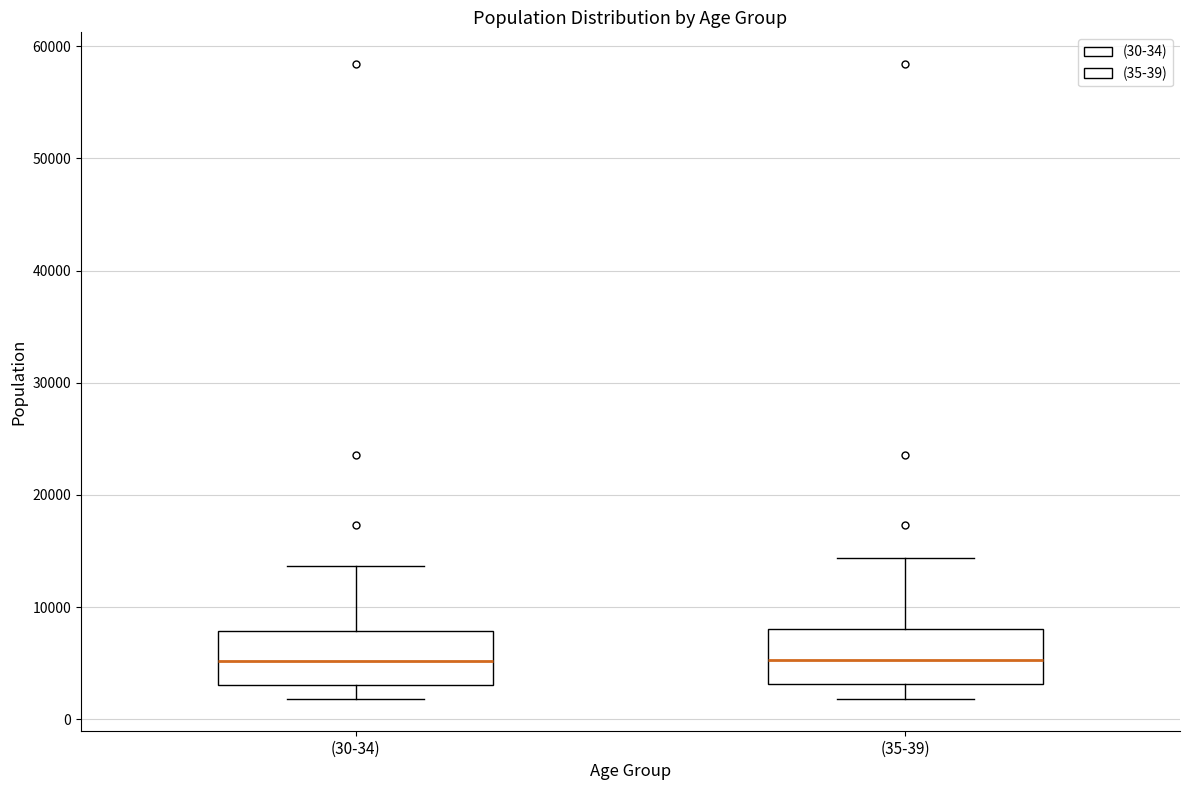

Reading left to right, read every box against the y-axis: the position of its median line, the range the box covers, and the ends of its whiskers. The values are not printed on the chart, so give them approximately, as read against the axis.

(30-34): median 5000, box 3000 to 8000, whiskers 2000 to 14000
(35-39): median 5000, box 3000 to 8000, whiskers 2000 to 14000